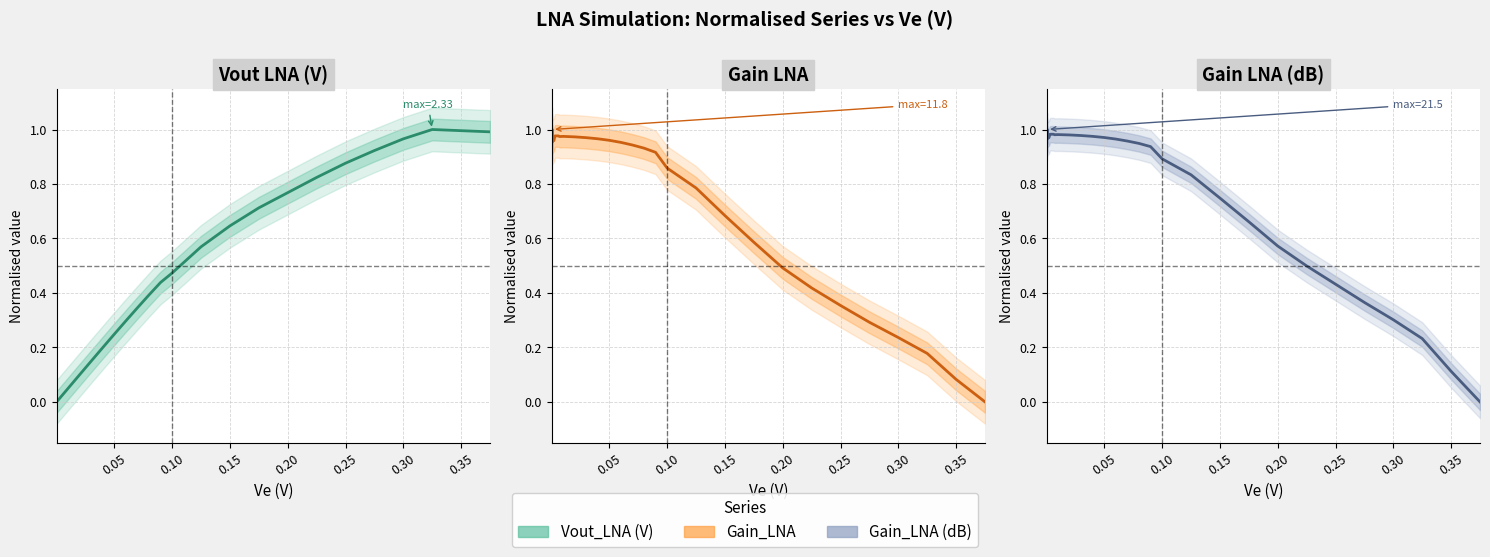

Which series ends up on top after the final intersection of Gain_LNA and Vout_LNA?

Vout_LNA